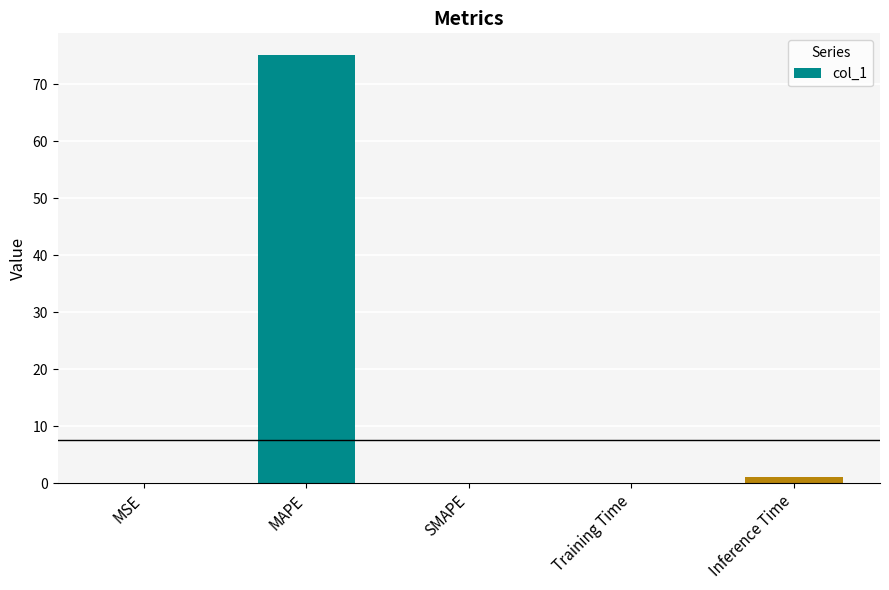

Count the number of data series in this chart.

1